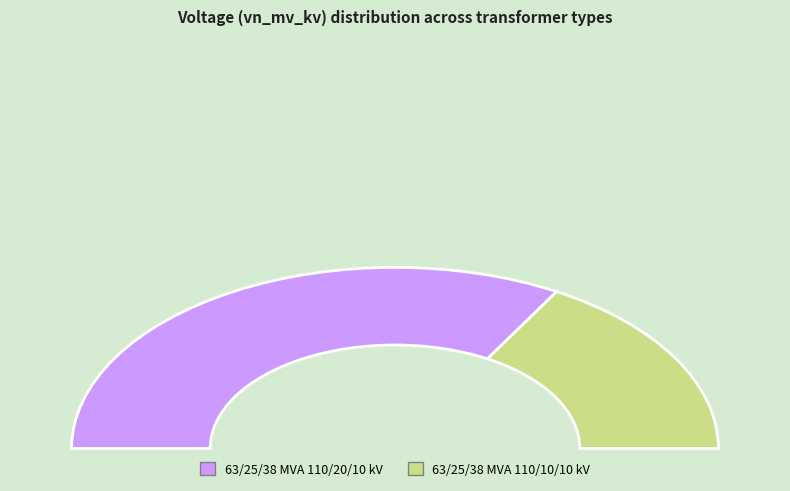

Which slice is the largest?

63/25/38 MVA 110/20/10 kV